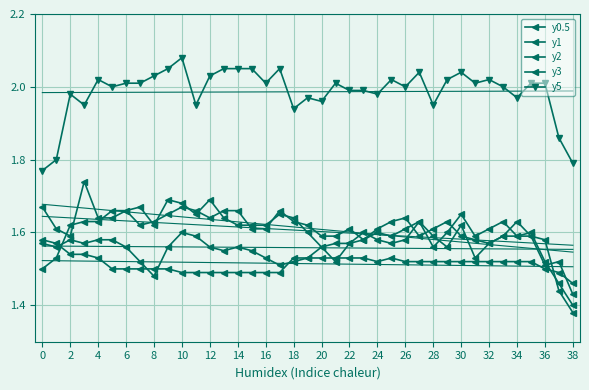

What is the sum of the y3 values at 18 and 38?

3.3